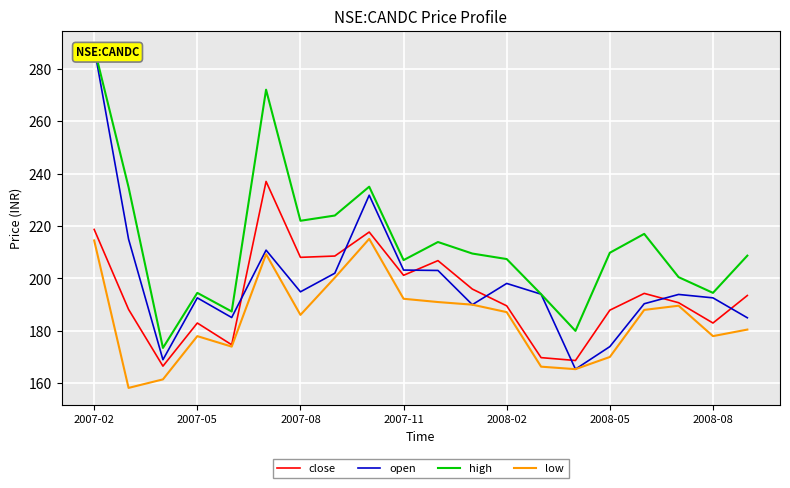

What is the highest value of the low series?

215.1